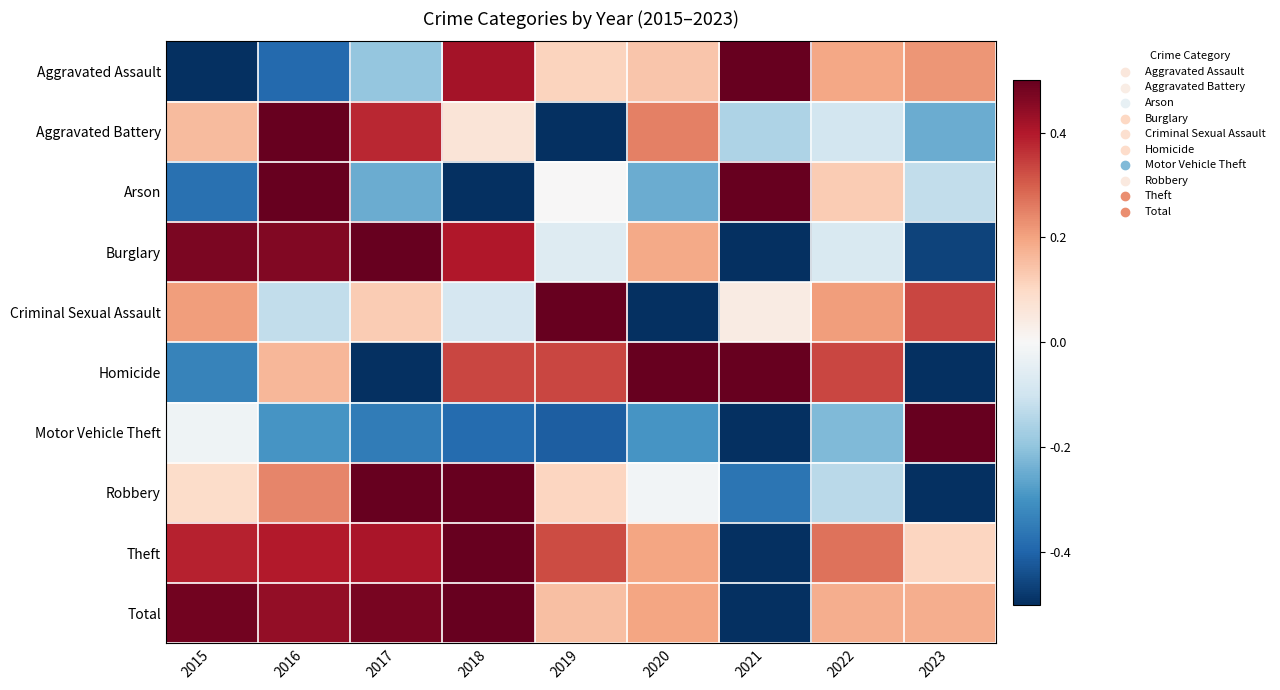

At how many categories does at least one series exceed 0?

9